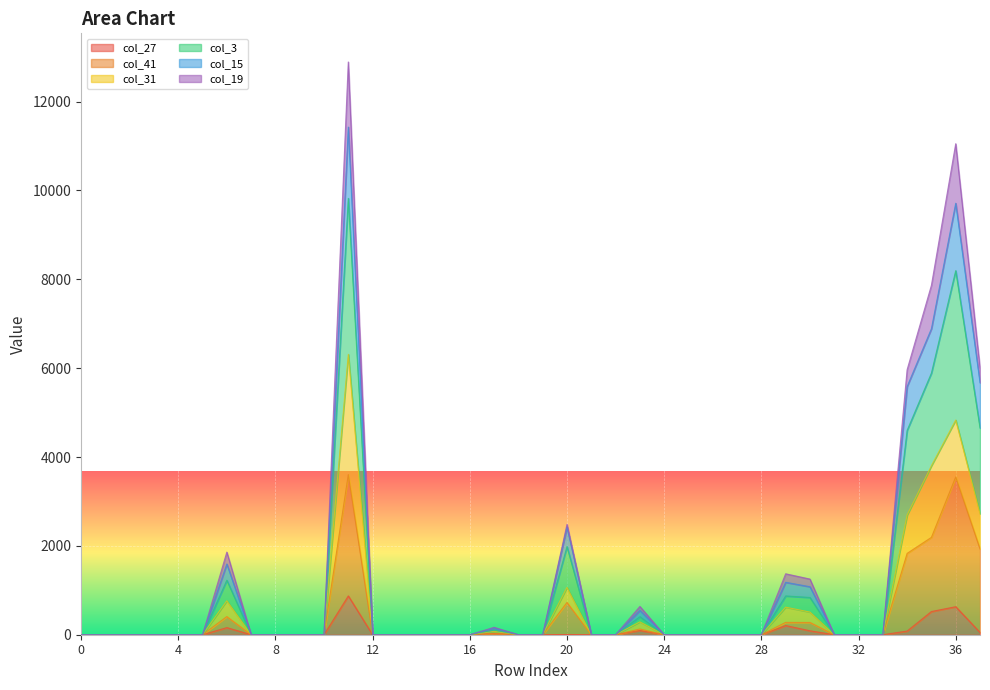

What is the value of the col_3 point at the 21st from the left?

2424.2